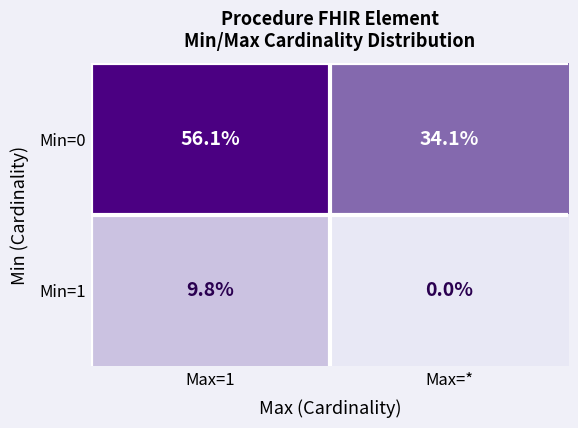

Rank the series at Max=1 from highest to lowest value.

Min=0, Min=1